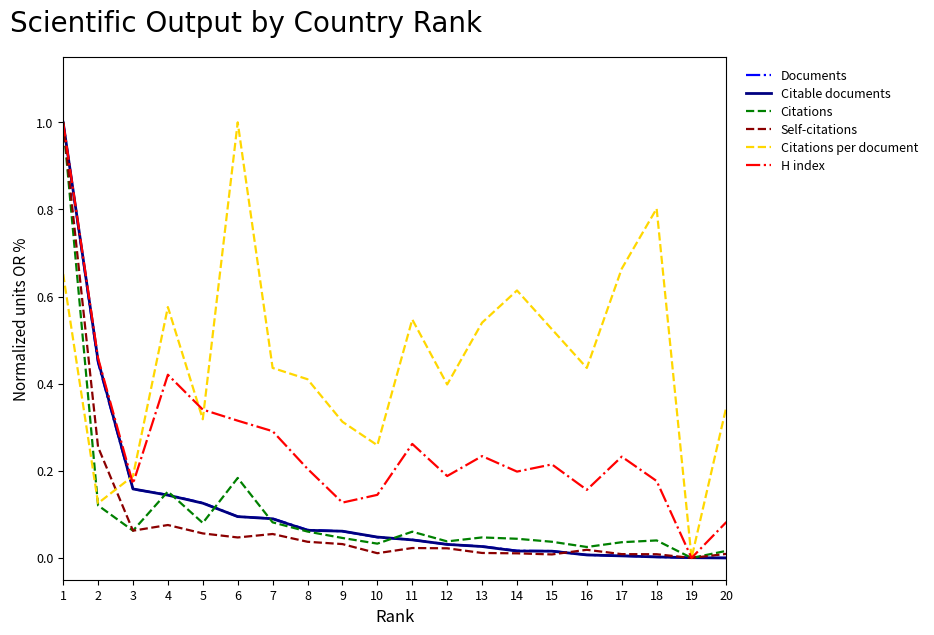

The value of H index at 10 is 0.1. True or false?

True